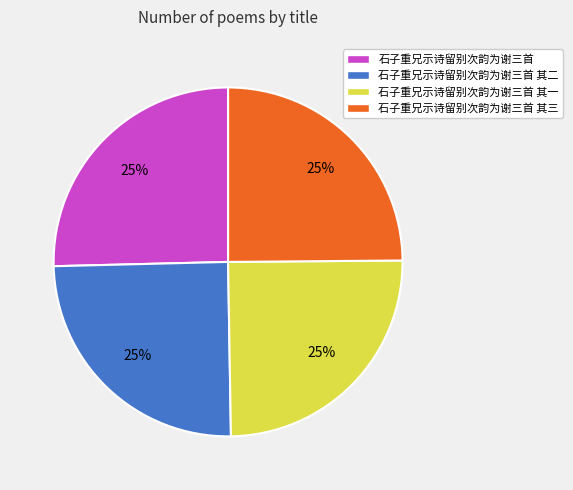

What is the ratio of the value at 石子重兄示诗留别次韵为谢三首 其一 to the value at 石子重兄示诗留别次韵为谢三首 其二?

1.0